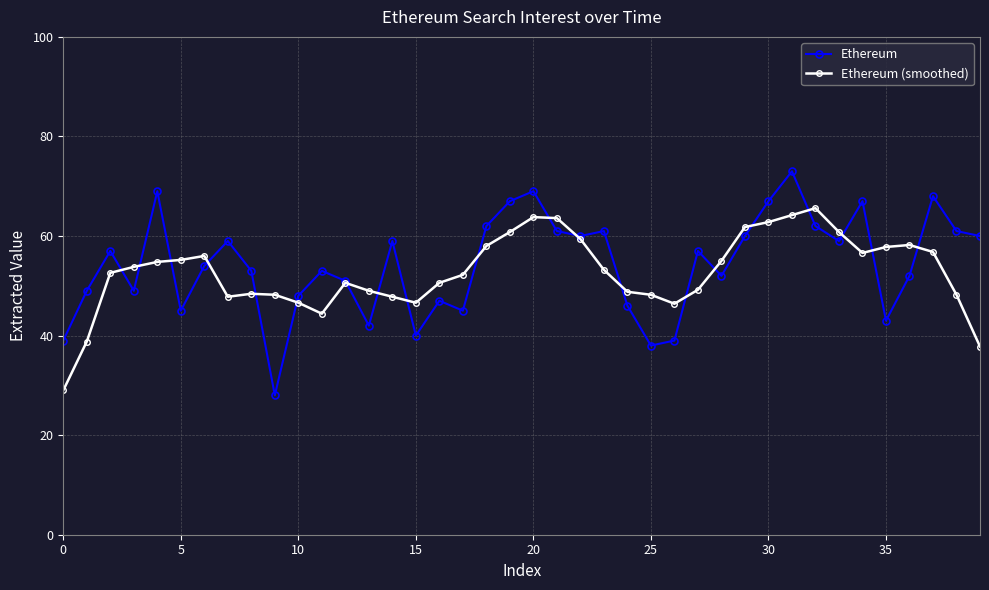

What is the value of the Ethereum (smoothed) point at the 34th from the left?

60.8